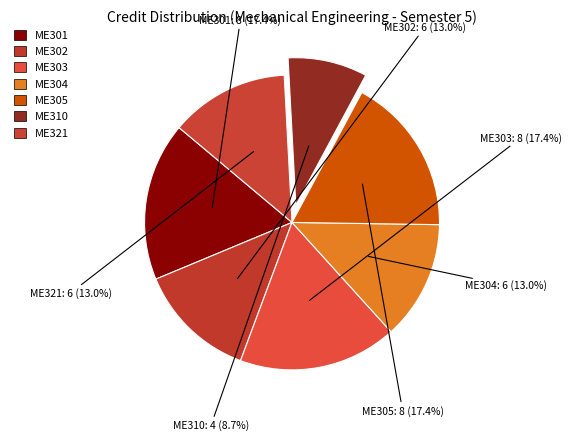

To the nearest percent, what percentage of the pie is ME304?

13%